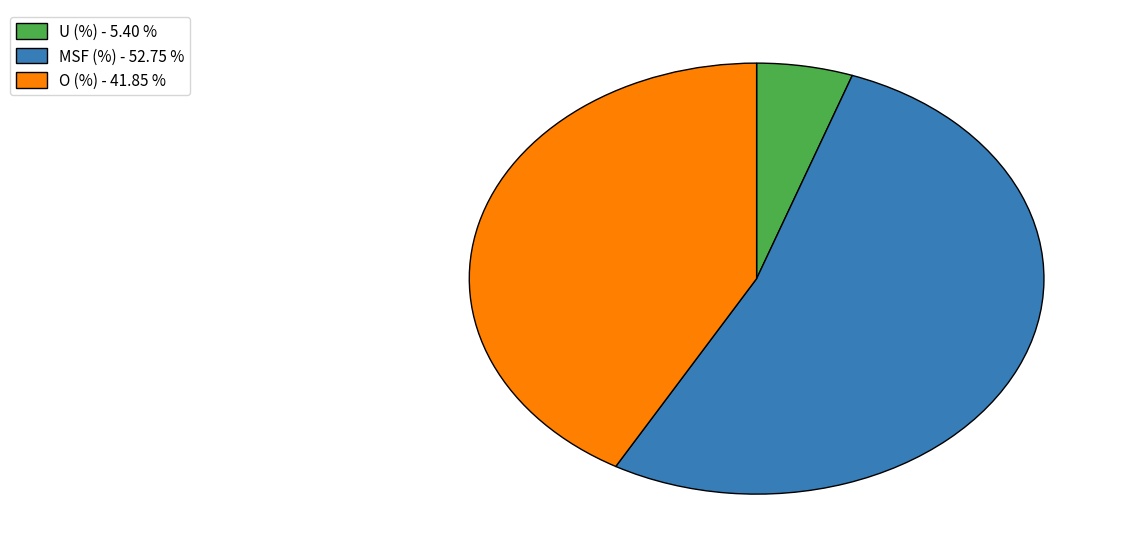

Approximately how many times larger is the value at MSF (%) compared to O (%)?

1.3